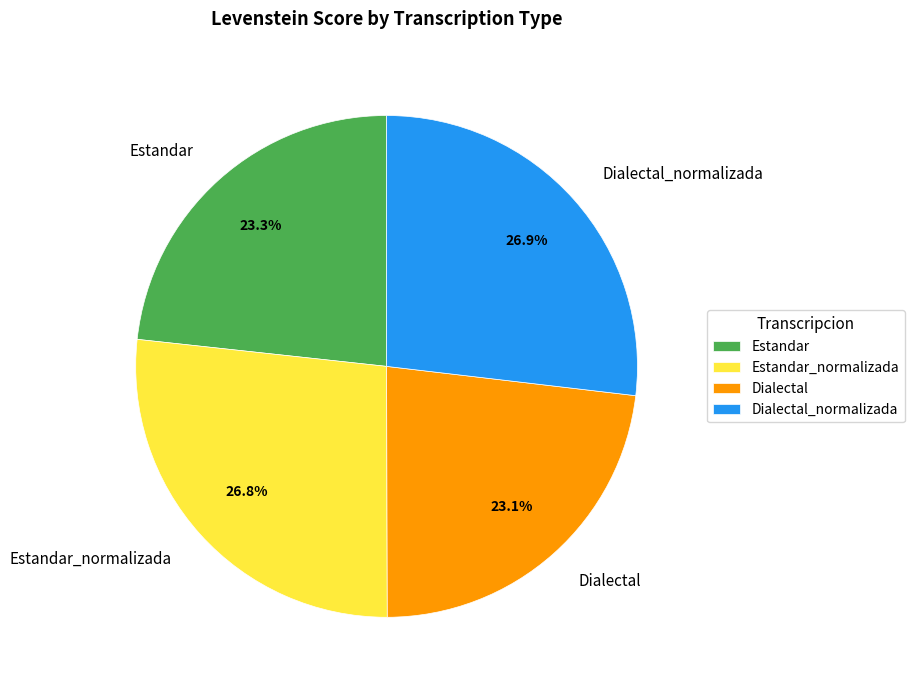

To the nearest percent, what percentage of the pie is Dialectal?

23%